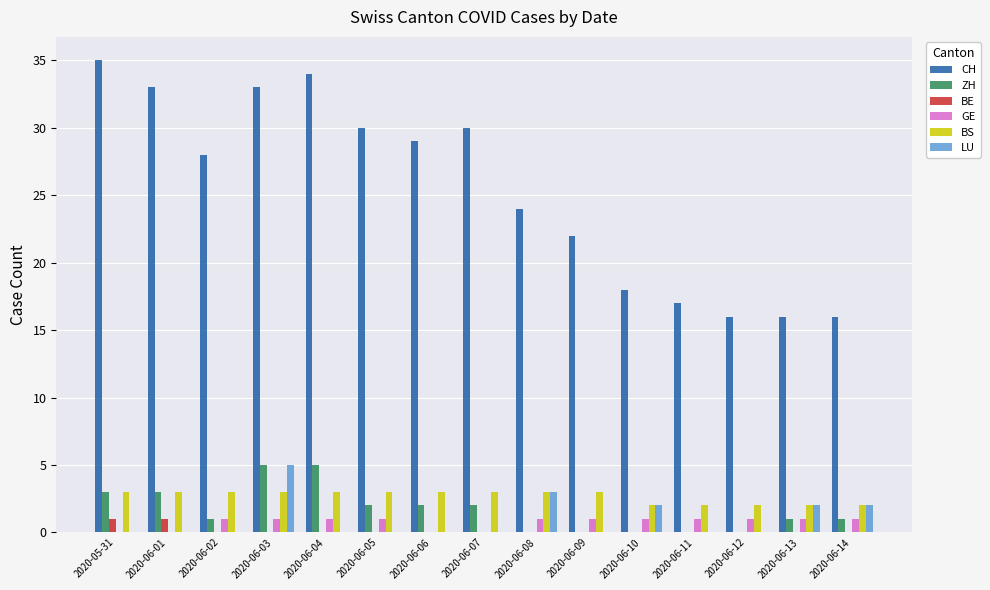

Are the bars grouped side by side (vs. stacked)?

Yes